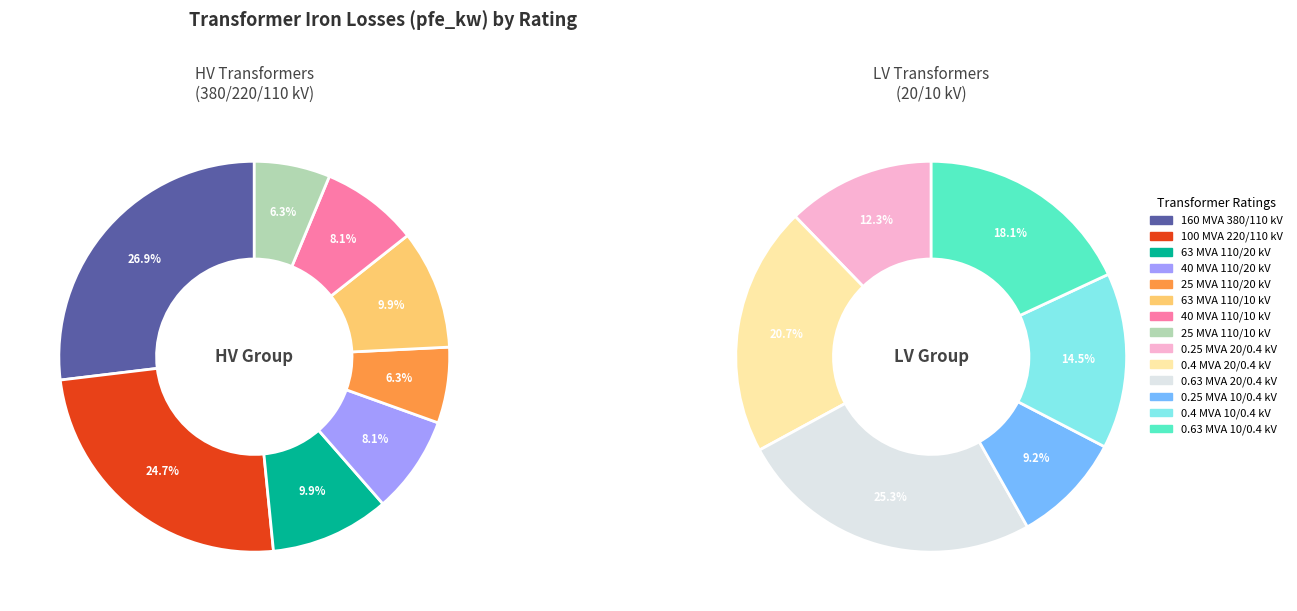

To the nearest percent, what is the difference between the 25 MVA 110/20 kV and 0.25 MVA 20/0.4 kV slice percentages?

6%